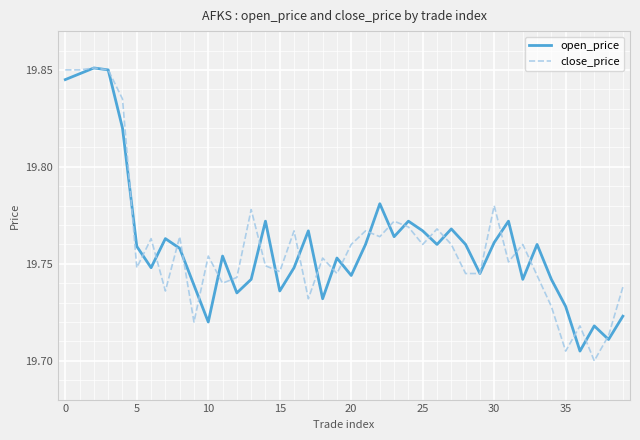

Reading right to left, list all the values displayed in this chart.

open_price: 19.7	19.7	19.7	19.7	19.7	19.7	19.8	19.7	19.8	19.8	19.7	19.8	19.8	19.8	19.8	19.8	19.8	19.8	19.8	19.7	19.8	19.7	19.8	19.7	19.7	19.8	19.7	19.7	19.8	19.7	19.7	19.8	19.8	19.7	19.8	19.8	19.9	19.9	19.8	19.8
close_price: 19.7	19.7	19.7	19.7	19.7	19.7	19.7	19.8	19.8	19.8	19.7	19.7	19.8	19.8	19.8	19.8	19.8	19.8	19.8	19.8	19.7	19.8	19.7	19.8	19.7	19.7	19.8	19.7	19.7	19.8	19.7	19.8	19.7	19.8	19.7	19.8	19.9	19.9	19.9	19.9